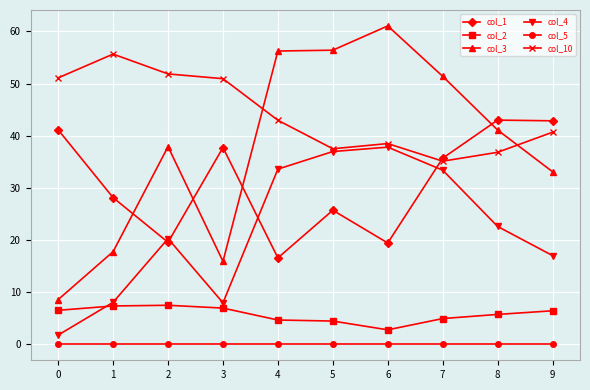

True or false: col_5 and col_10 cross at least once.

False